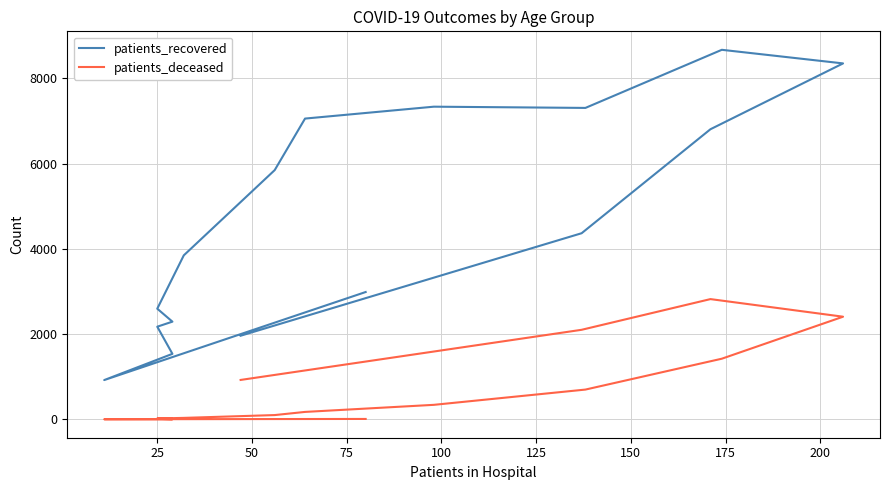

Rank the series by their average value, from highest to lowest.

patients_recovered, patients_deceased